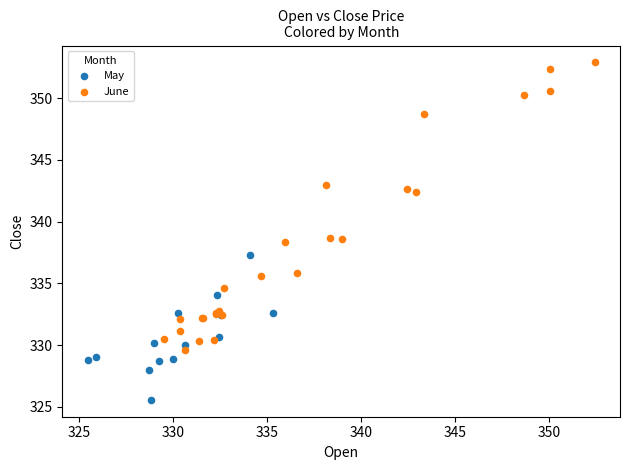

What are all the series names shown in the legend?

May, June